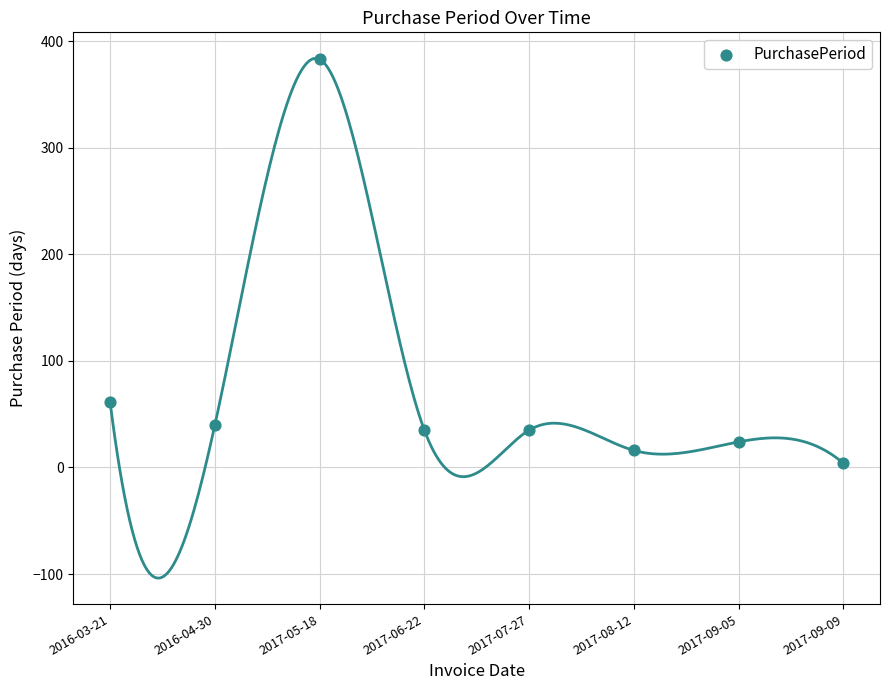

What is the range of Y values (max minus min)?

379